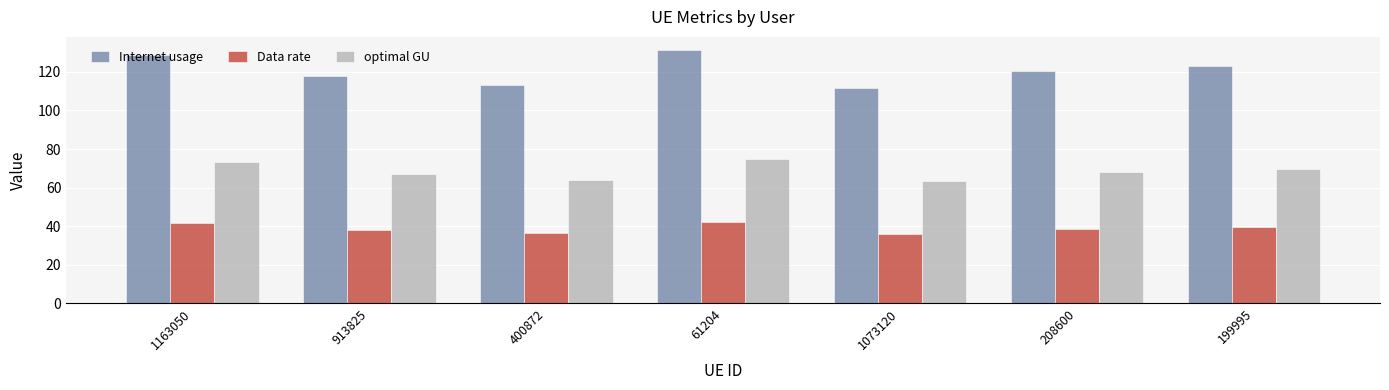

Which series has the widest spread of values?

Internet usage